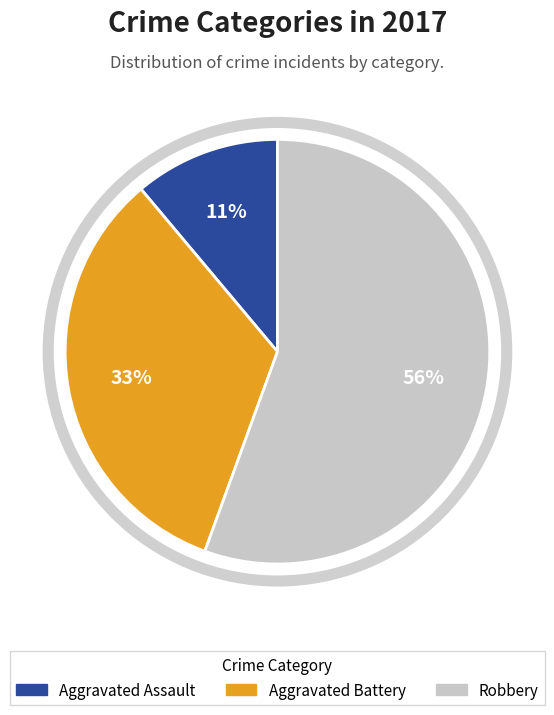

What is the smallest slice in the pie chart?

Aggravated Assault